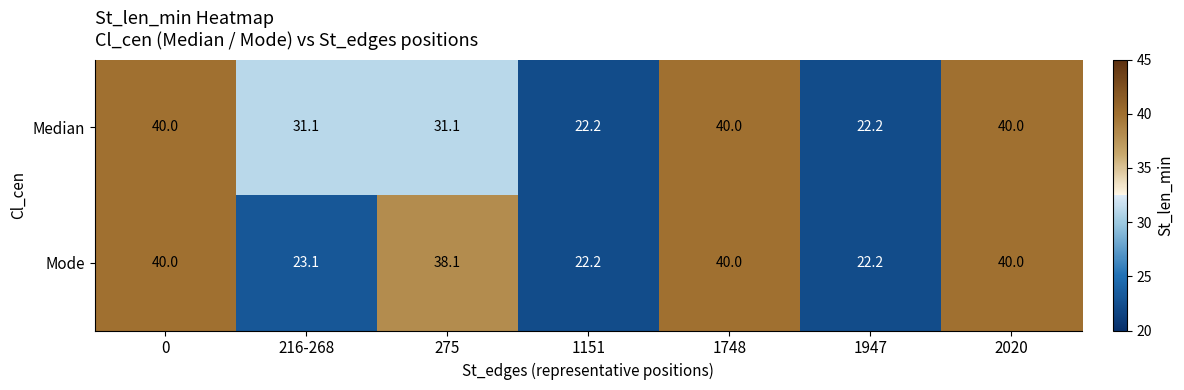

Is it true that Median equals 31.1 at 275?

True